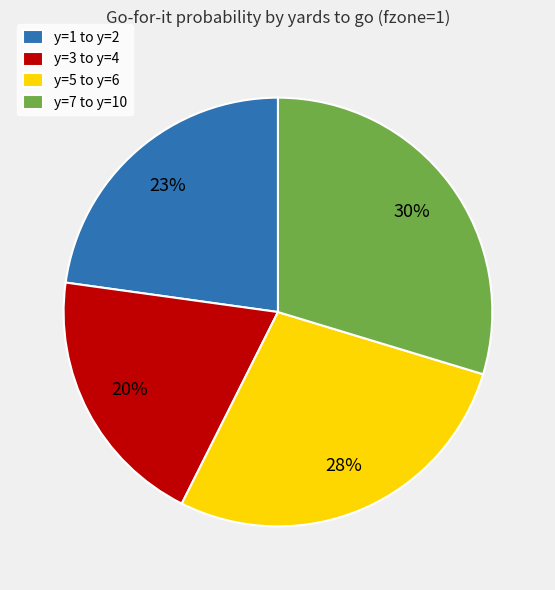

To the nearest percent, what is the difference between the y=5 to y=6 and y=1 to y=2 slice percentages?

5%